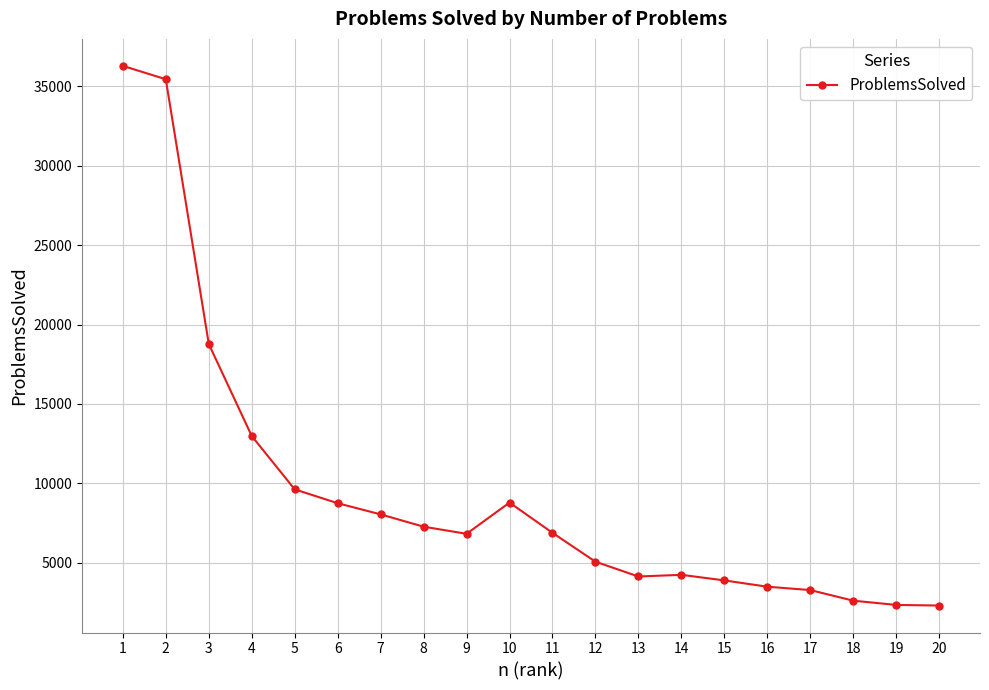

What is the ratio of the value at 12 to the value at 2?

0.1